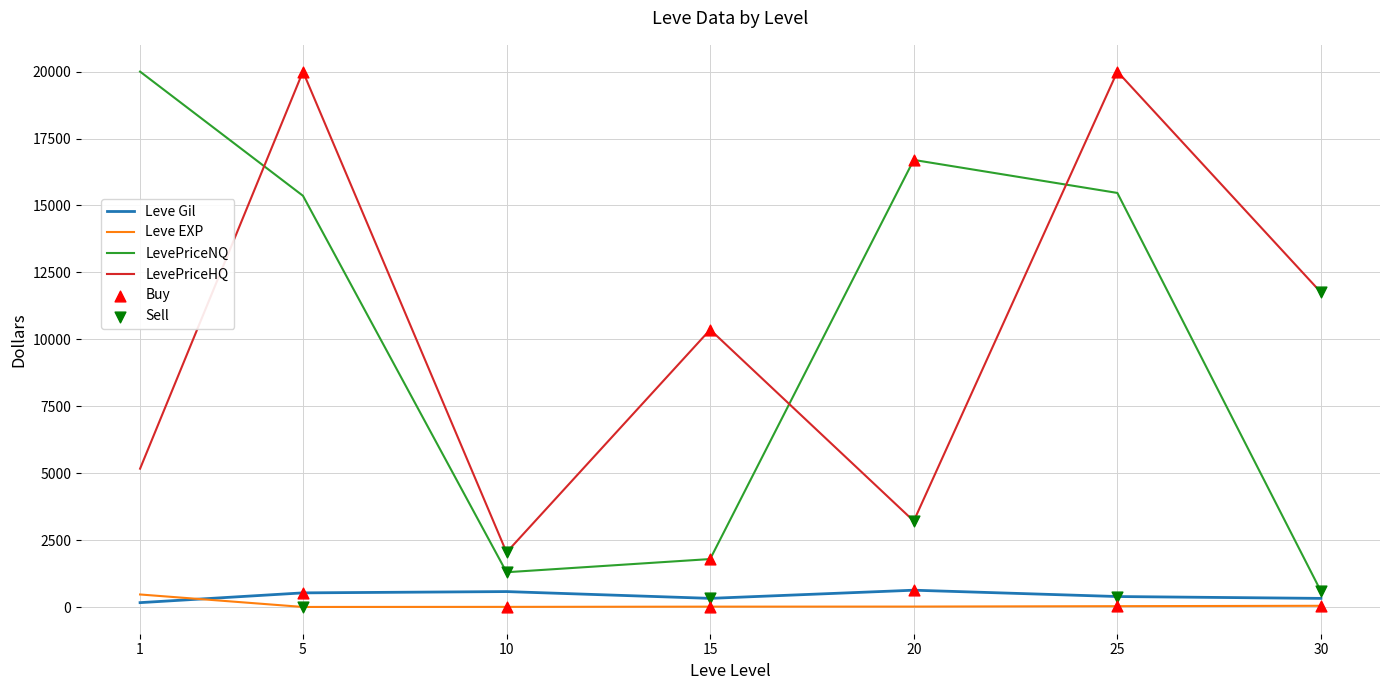

Which series changed the most between 1 and 20?

LevePriceNQ